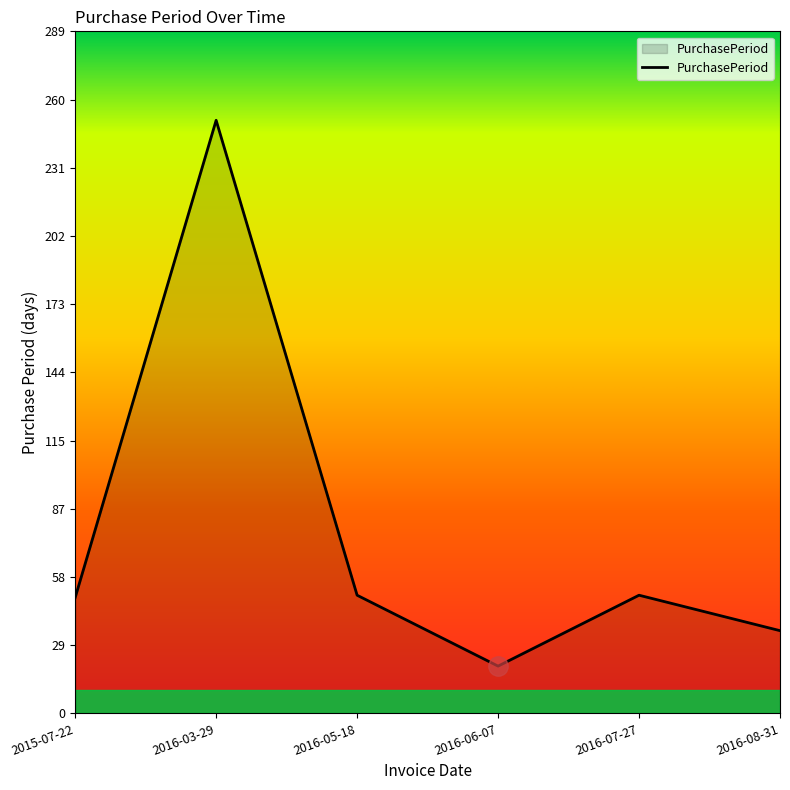

Count the number of data series in this chart.

1